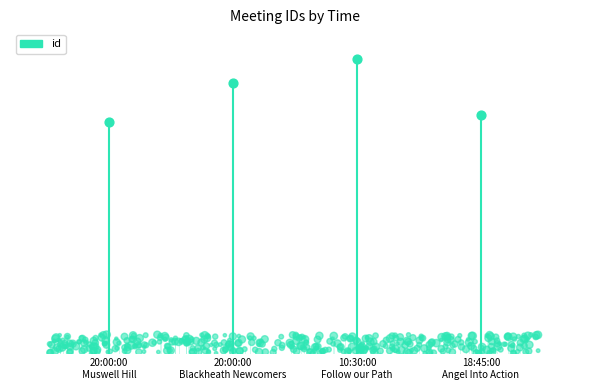

What is the change in value from 20:00:00
Blackheath Newcomers to 18:45:00
Angel Into Action?

-134